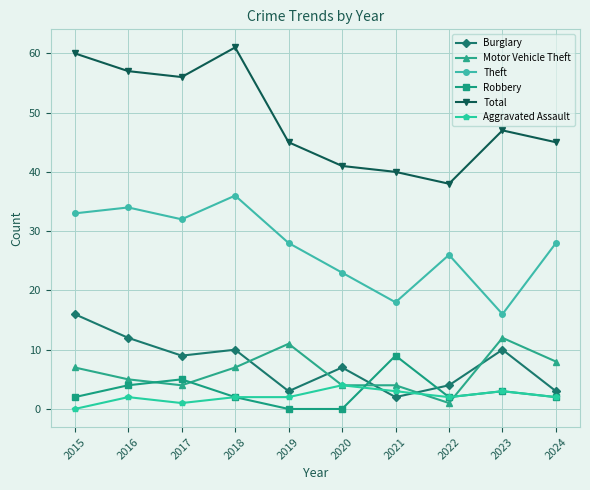

Which label corresponds to the largest value in the chart?

2018